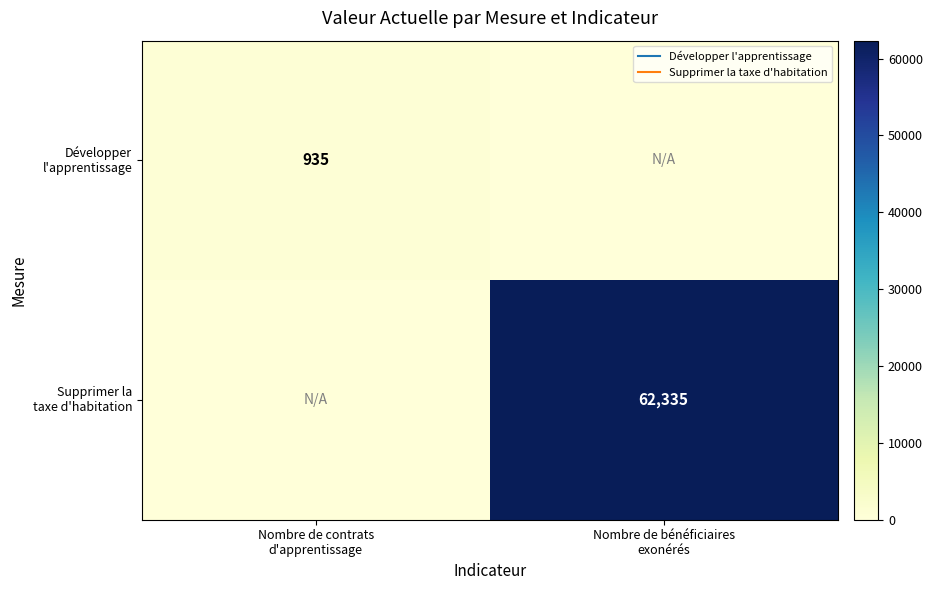

How many data points in Développer l'apprentissage are less than 935?

1